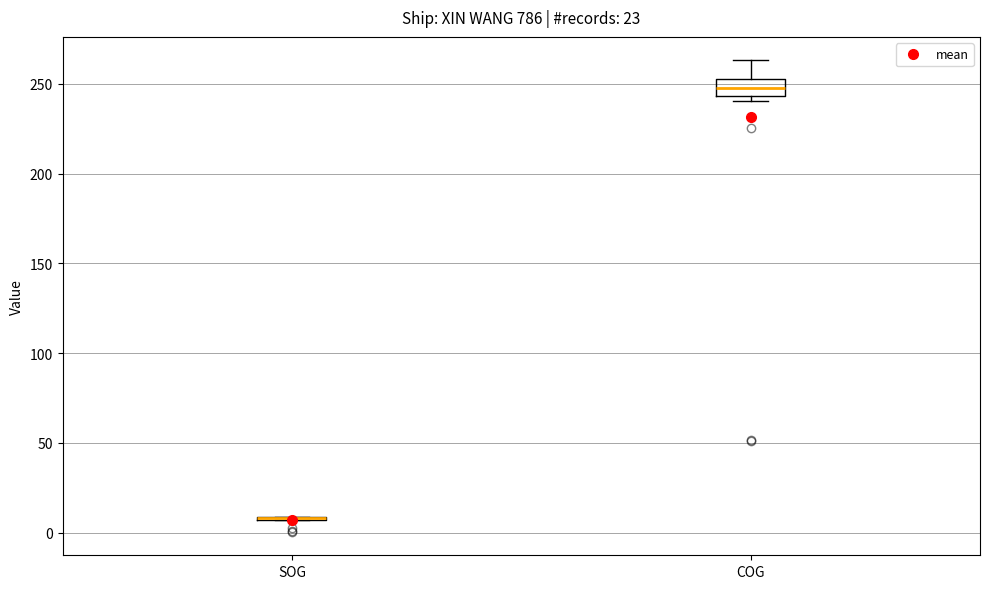

Where does the median line of the box for COG sit on the y-axis? The values are not printed on the chart, so give them approximately, as read against the axis.

250